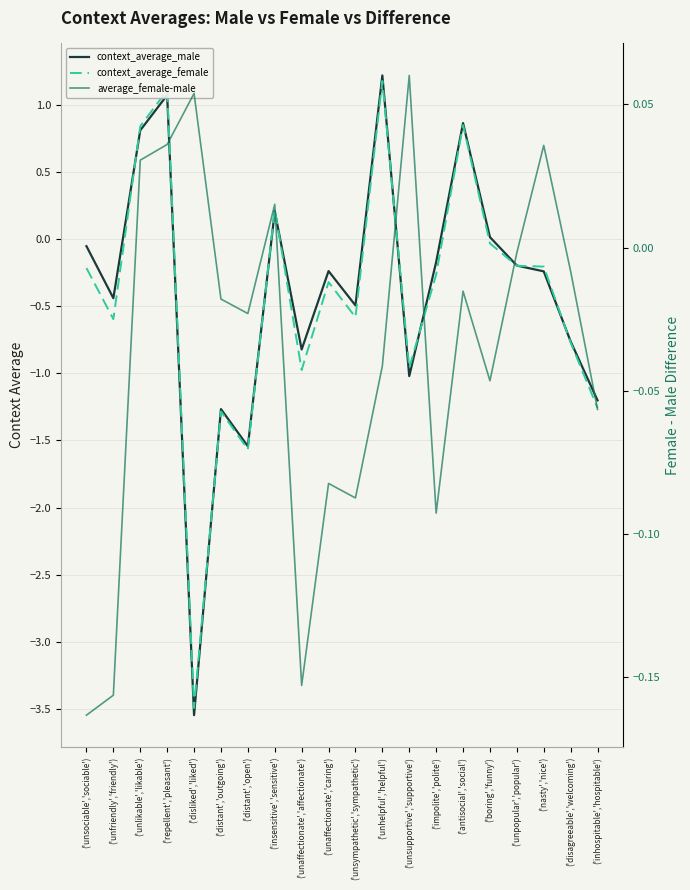

Reading left to right, extract all data points from this chart.

context_average_male: -0.1	-0.4	0.8	1.1	-3.5	-1.3	-1.5	0.2	-0.8	-0.2	-0.5	1.2	-1.0	-0.2	0.9	0.0	-0.2	-0.2	-0.8	-1.2
context_average_female: -0.2	-0.6	0.8	1.1	-3.5	-1.3	-1.6	0.2	-1.0	-0.3	-0.6	1.2	-1.0	-0.3	0.9	-0.0	-0.2	-0.2	-0.8	-1.3
average_female-male: -0.2	-0.2	0.0	0.0	0.1	-0.0	-0.0	0.0	-0.2	-0.1	-0.1	-0.0	0.1	-0.1	-0.0	-0.0	-0.0	0.0	-0.0	-0.1